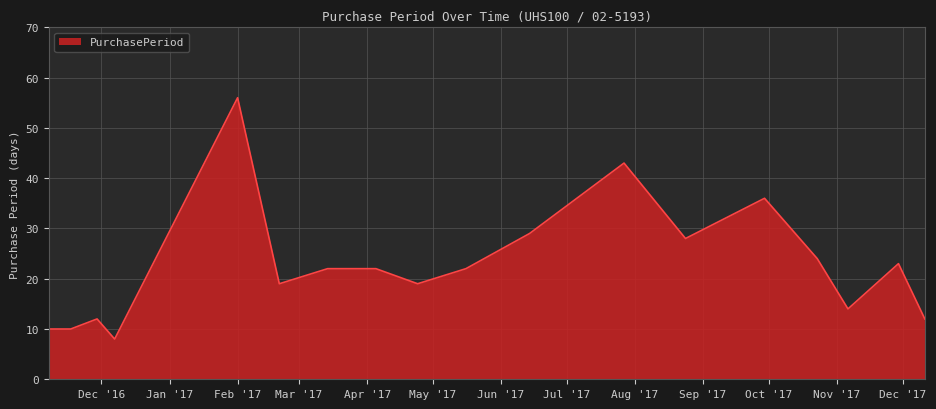

What is the minimum value shown in the chart?

8